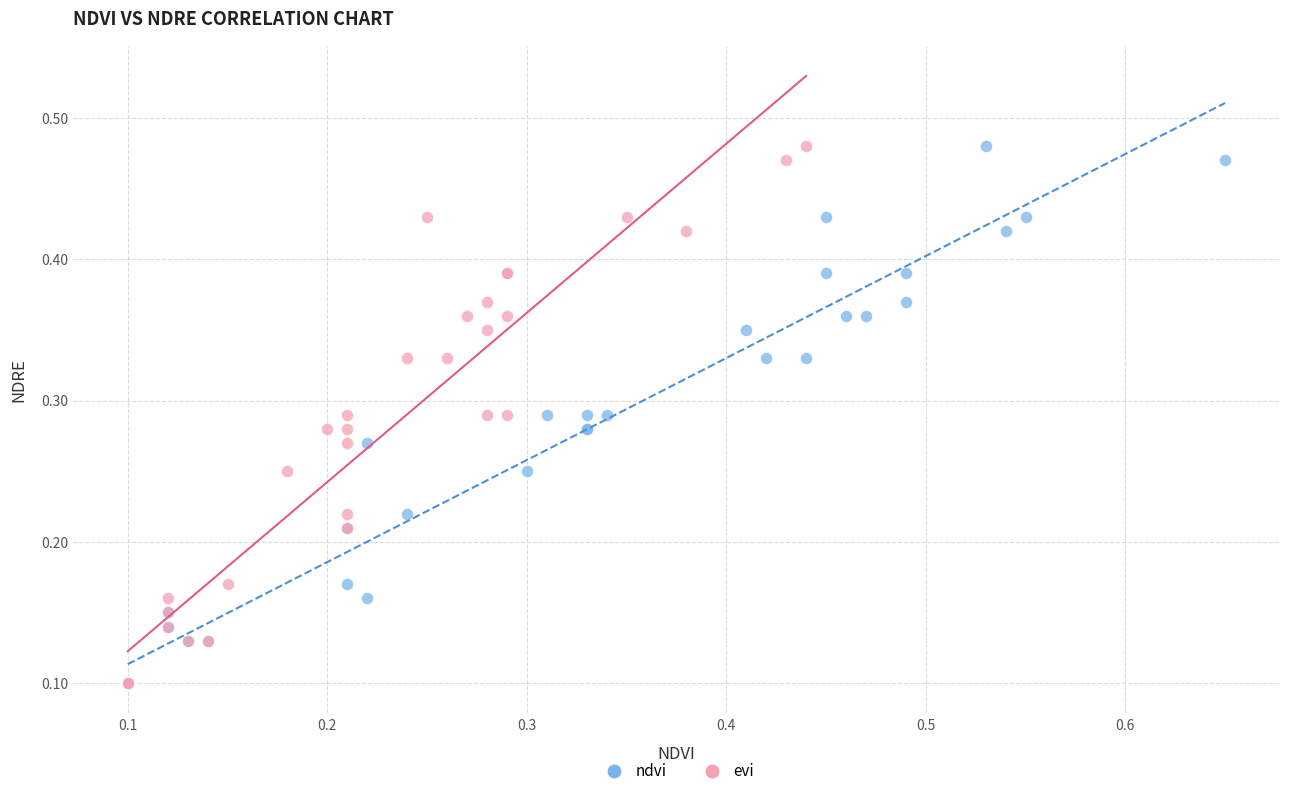

What are all the series names shown in the legend?

ndvi, evi